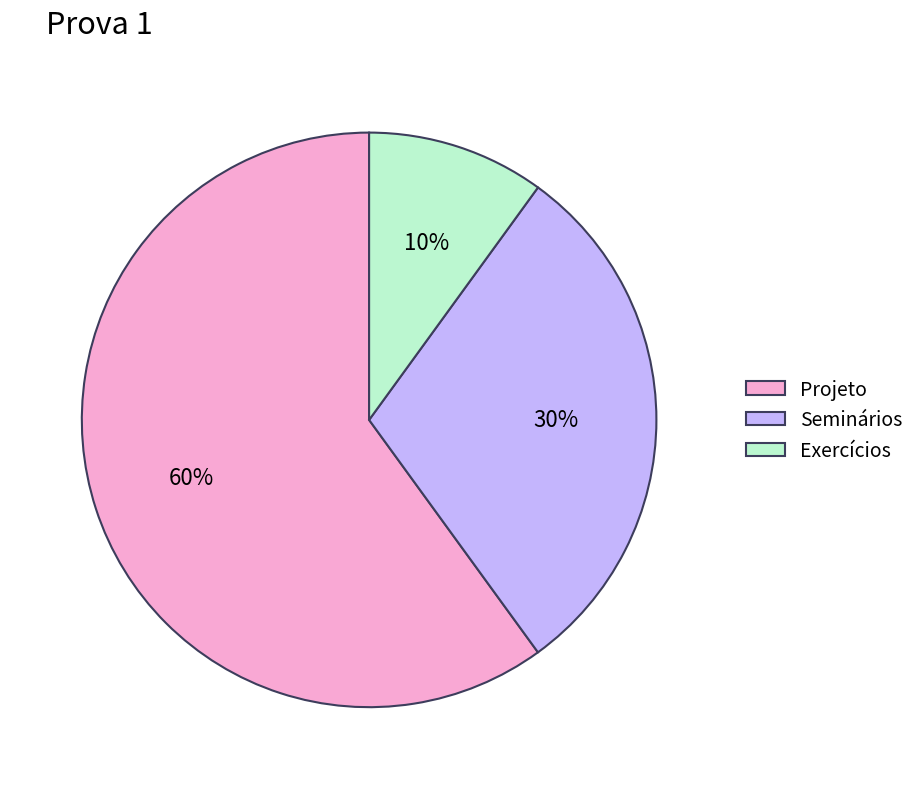

To the nearest percent, what is the average slice percentage?

33%